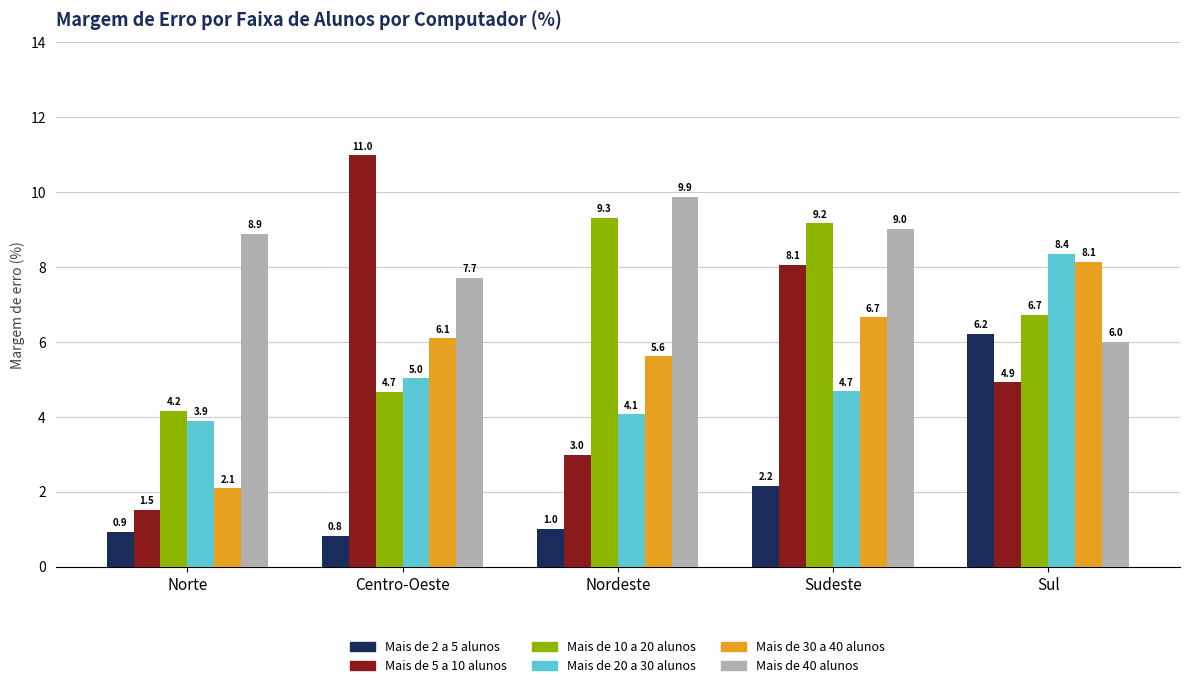

What is the highest value of the Mais de 40 alunos series?

9.9